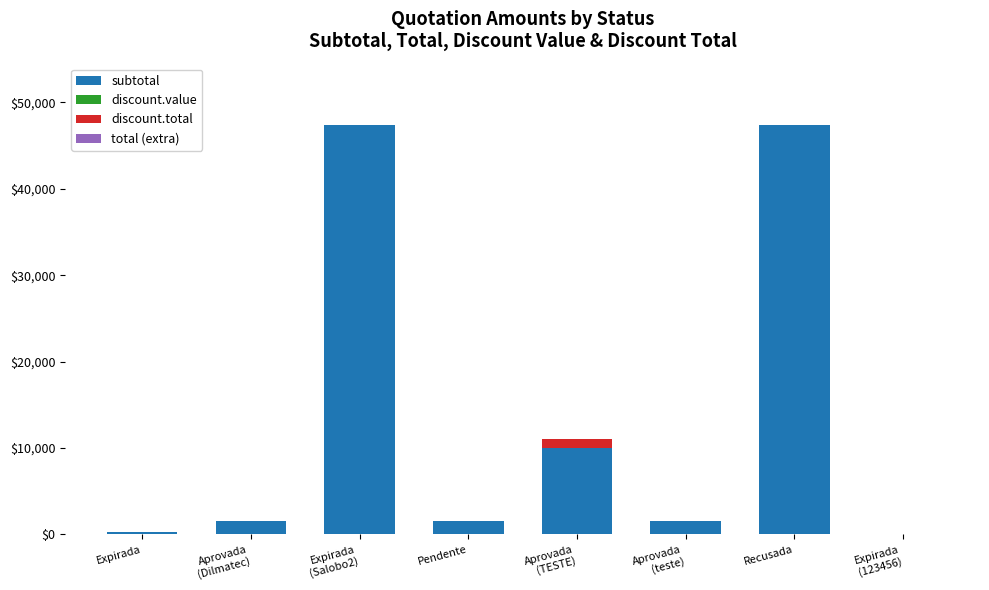

Where is subtotal nearest to the value 23685?

Aprovada
(TESTE)